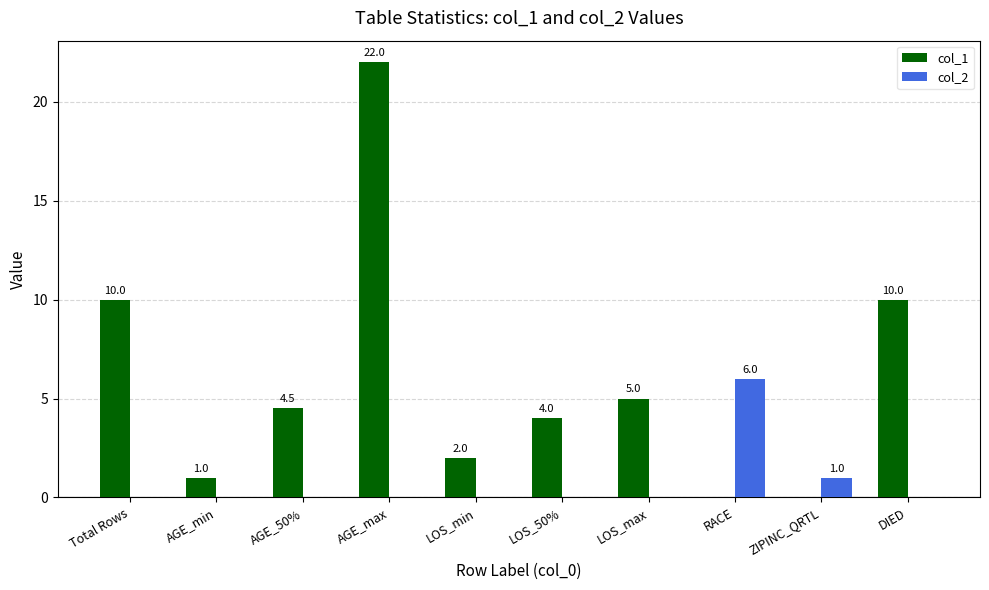

Which series has the largest total across all categories?

col_1